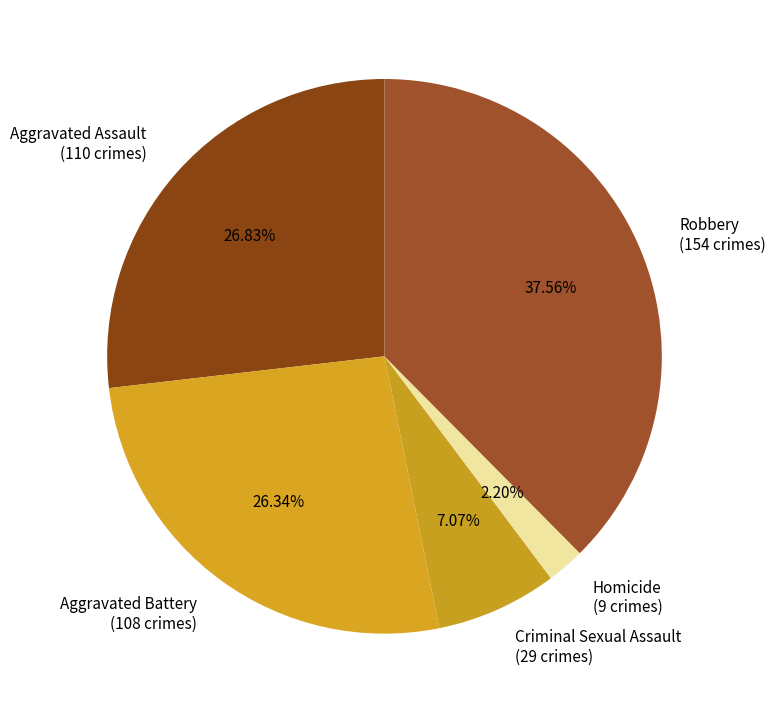

What is the ratio of the value at Aggravated Assault to the value at Criminal Sexual Assault?

3.8